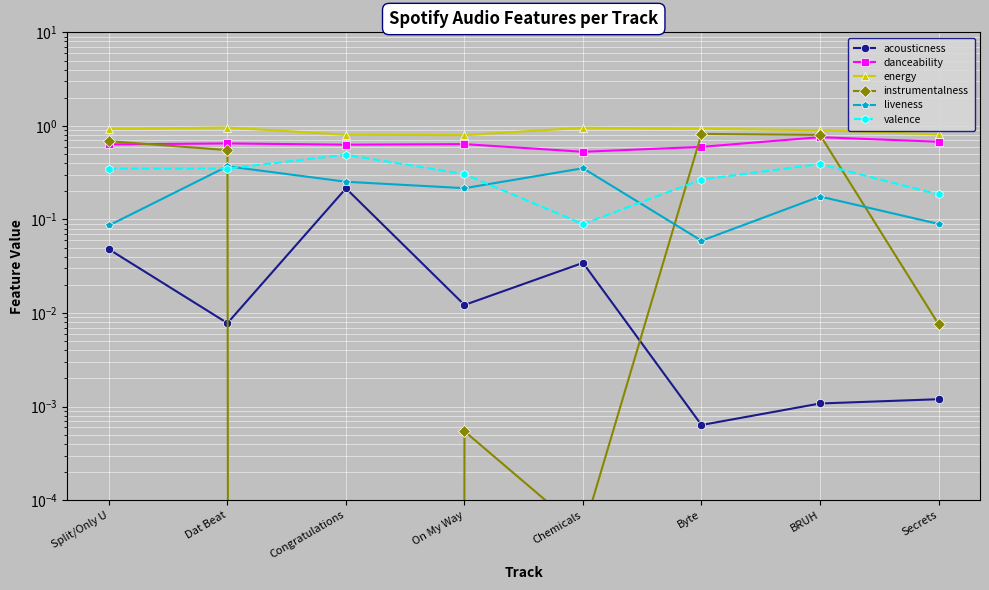

Count the energy values in the range 0 to 1.

8